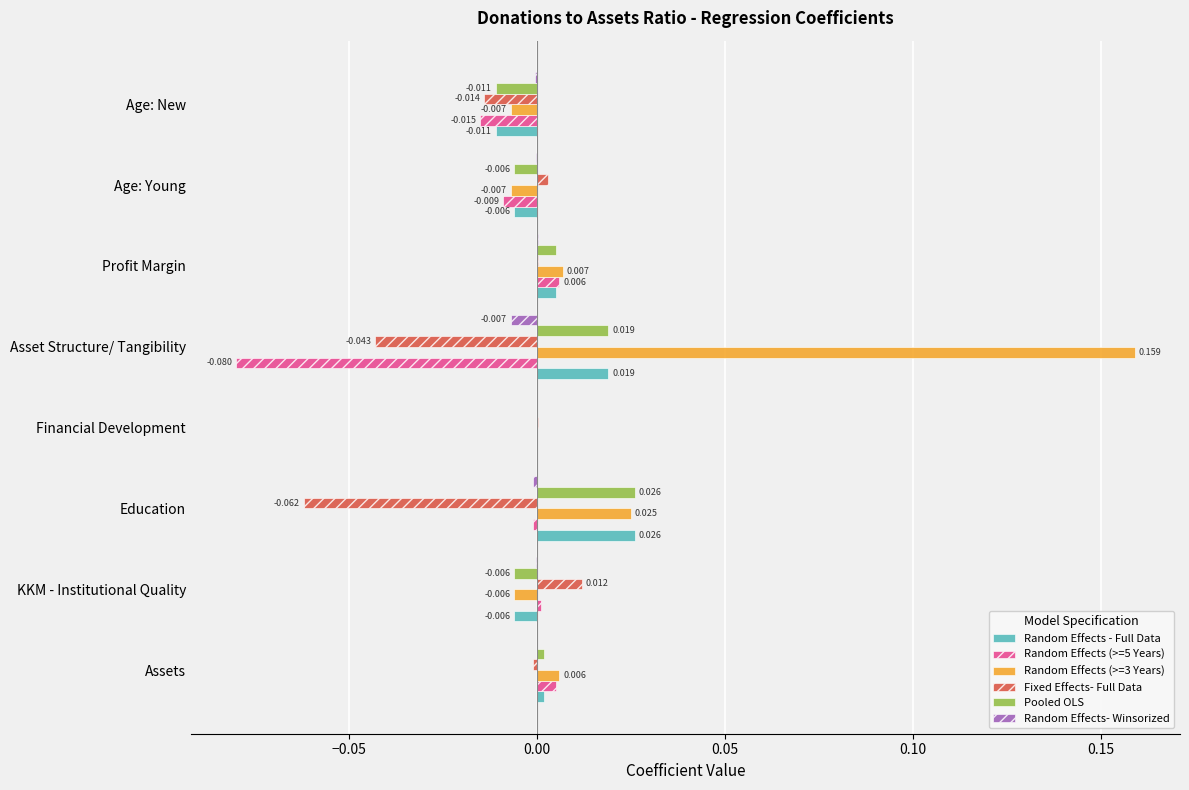

Is the value of Random Effects- Winsorized at Assets greater than the value of Random Effects - Full Data at Profit Margin?

No